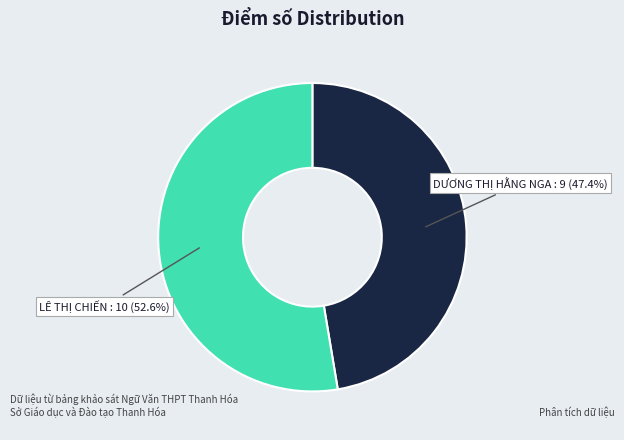

Rank the categories by value from lowest to highest.

DƯƠNG THỊ HẰNG NGA, LÊ THỊ CHIẾN